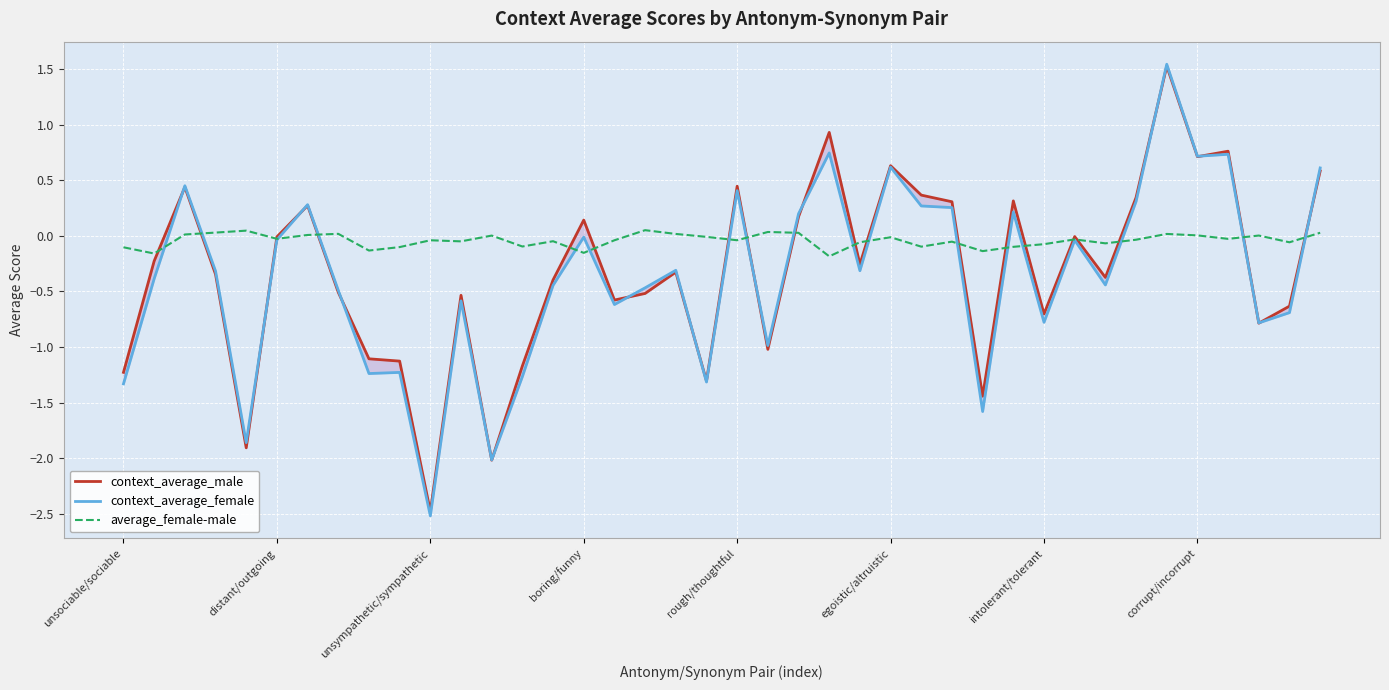

At which label does context_average_female reach its peak?

34